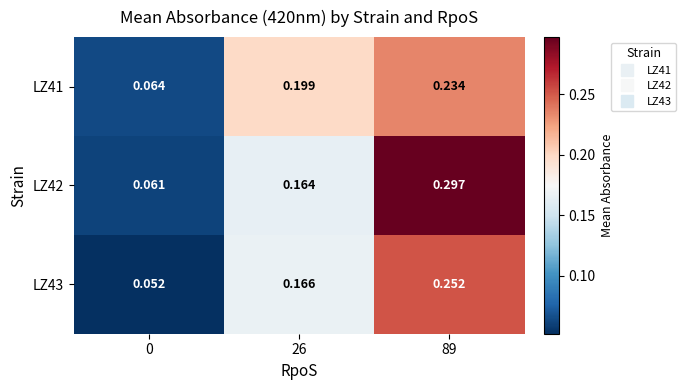

Is the value of LZ42 at 0 greater than the value of LZ43 at 26?

No